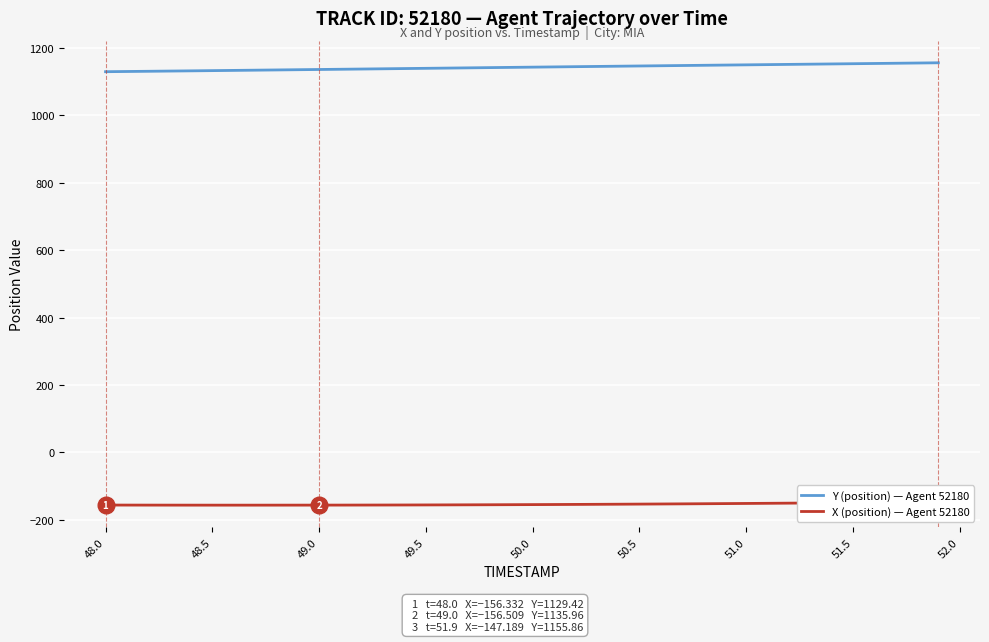

What is the lowest value of the Y (position) — Agent 52180 series?

1129.4